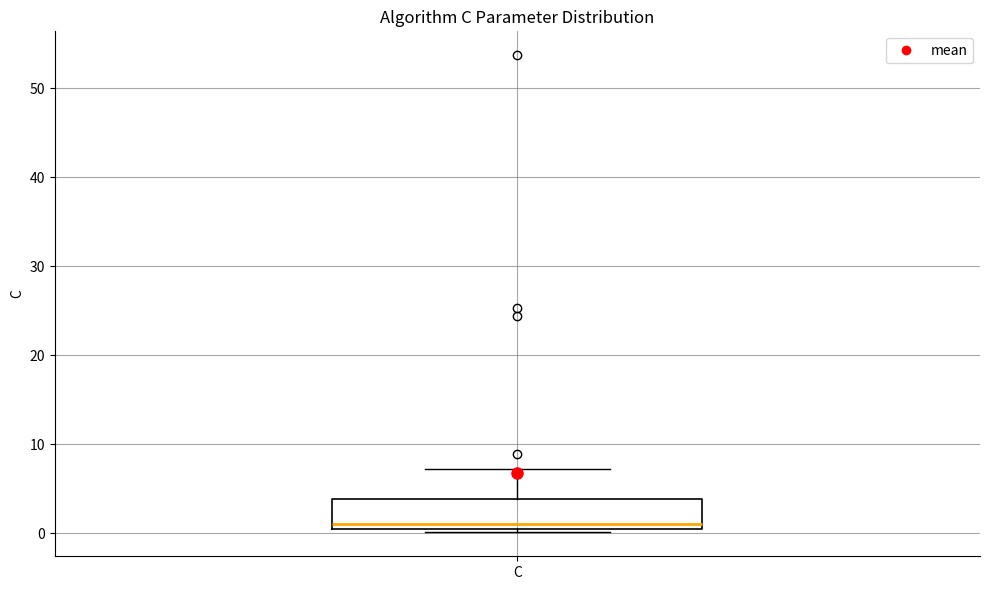

Transcribe this box plot: give where the median line is, the range the box spans, and where the two whiskers end, as read against the y-axis. The values are not printed on the chart, so give them approximately, as read against the axis.

median 1, box 0 to 4, whiskers 0 (just below the box's lower edge) to 7